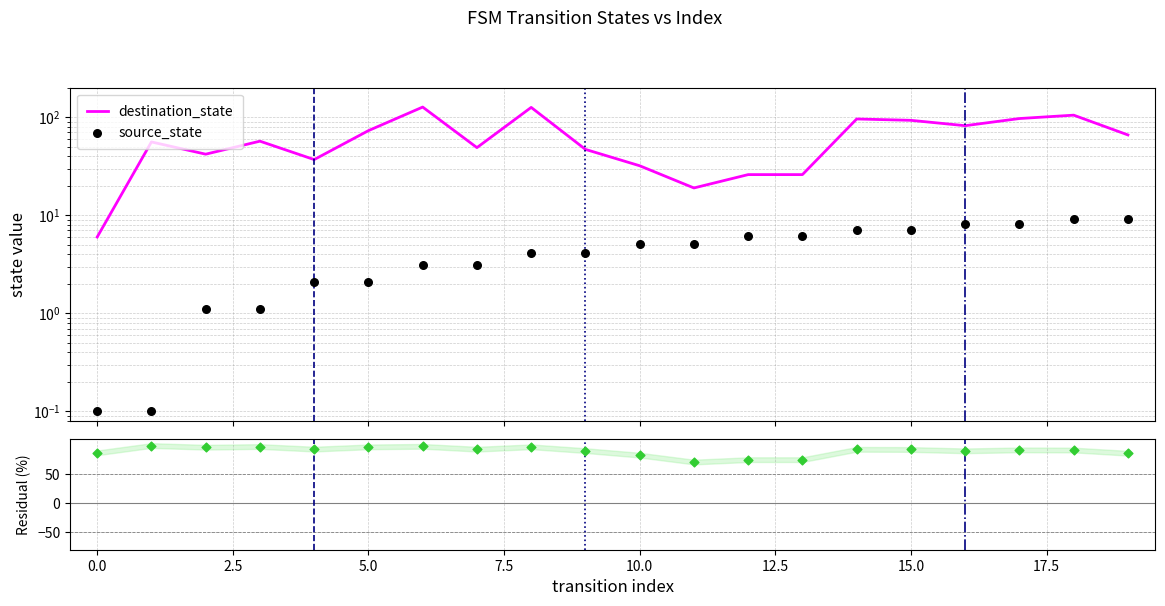

Which series contains the highest Y value?

destination_state